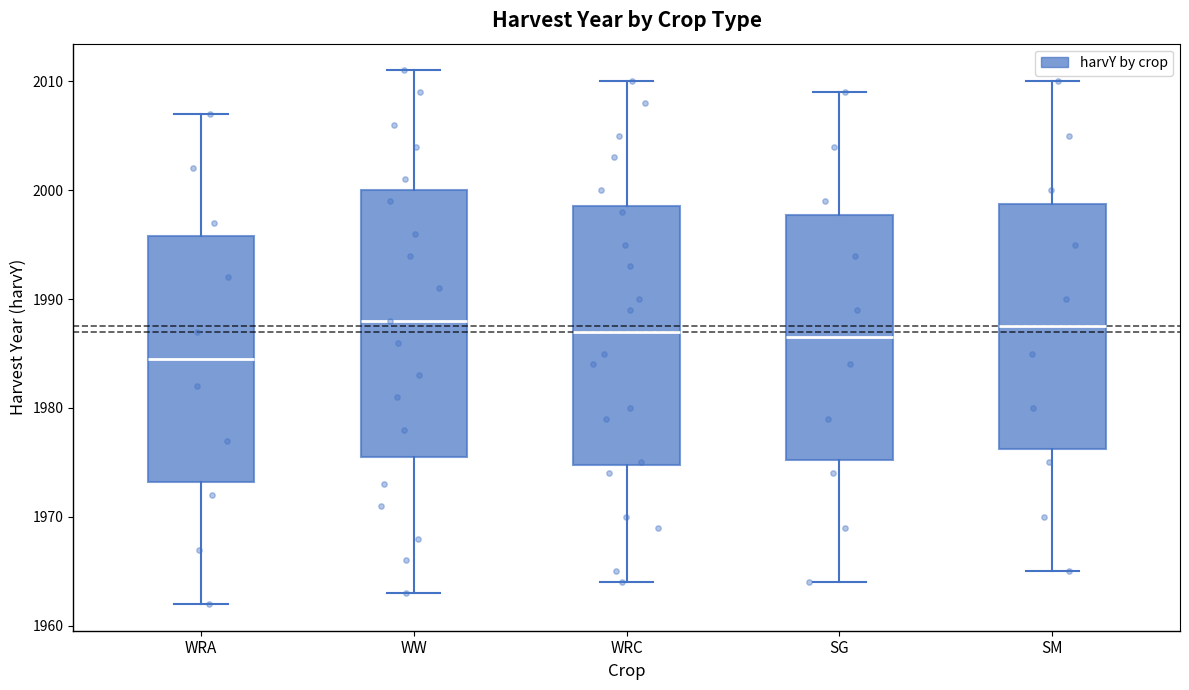

Reading left to right, transcribe this box plot: for each box, give where its median line is, the range the box spans, and where its two whiskers end, as read against the y-axis. The values are not printed on the chart, so give them approximately, as read against the axis.

WRA: median 1985, box 1973 to 1996, whiskers 1962 to 2007
WW: median 1988, box 1976 to 2000, whiskers 1963 to 2011
WRC: median 1987, box 1975 to 1999, whiskers 1964 to 2010
SG: median 1987, box 1975 to 1998, whiskers 1964 to 2009
SM: median 1988, box 1976 to 1999, whiskers 1965 to 2010